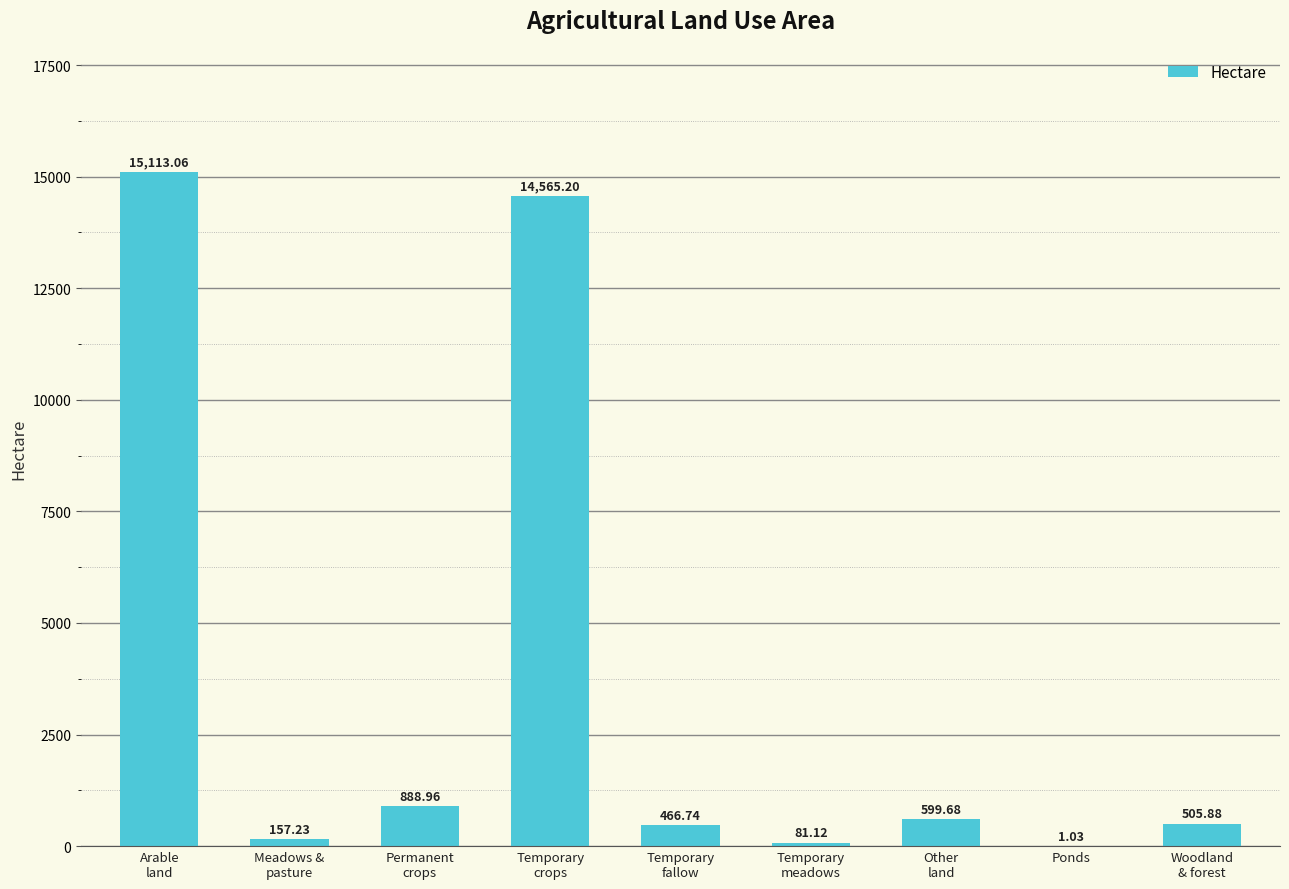

What is the sum of all values?

32378.9